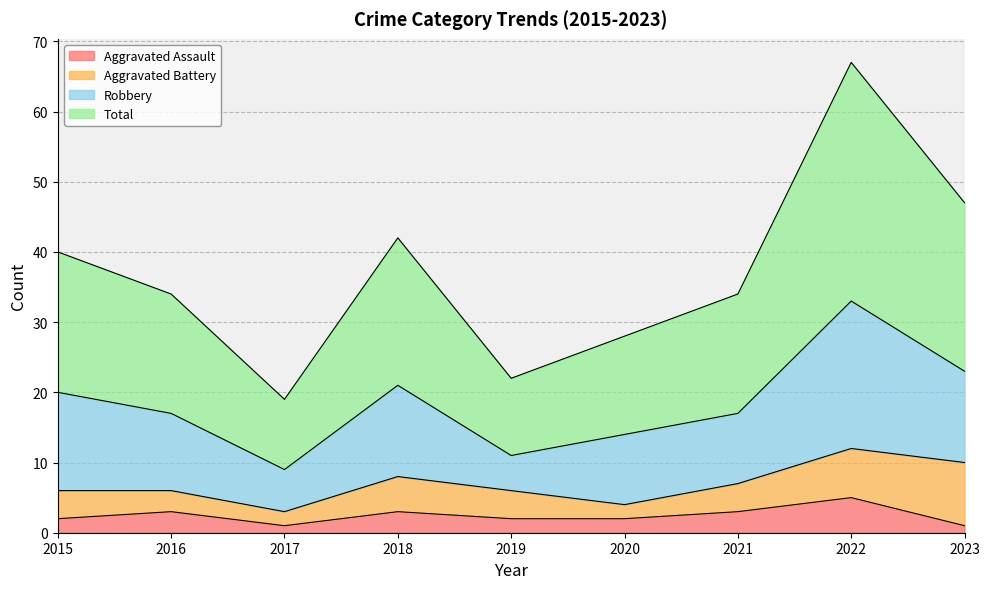

True or false: Aggravated Assault and Total intersect in this chart.

False